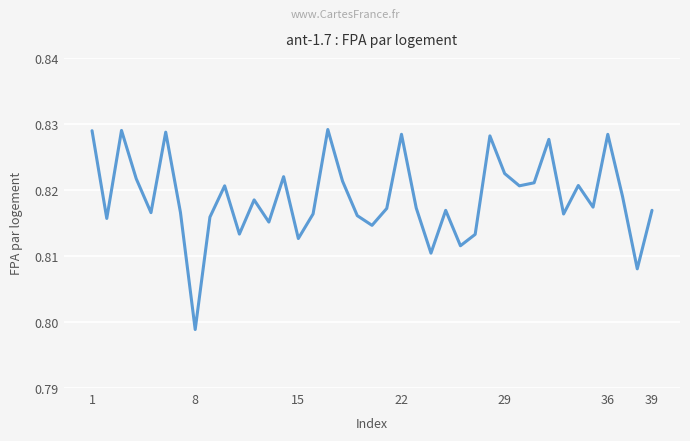

At which category does the chart reach its minimum across all series?

8